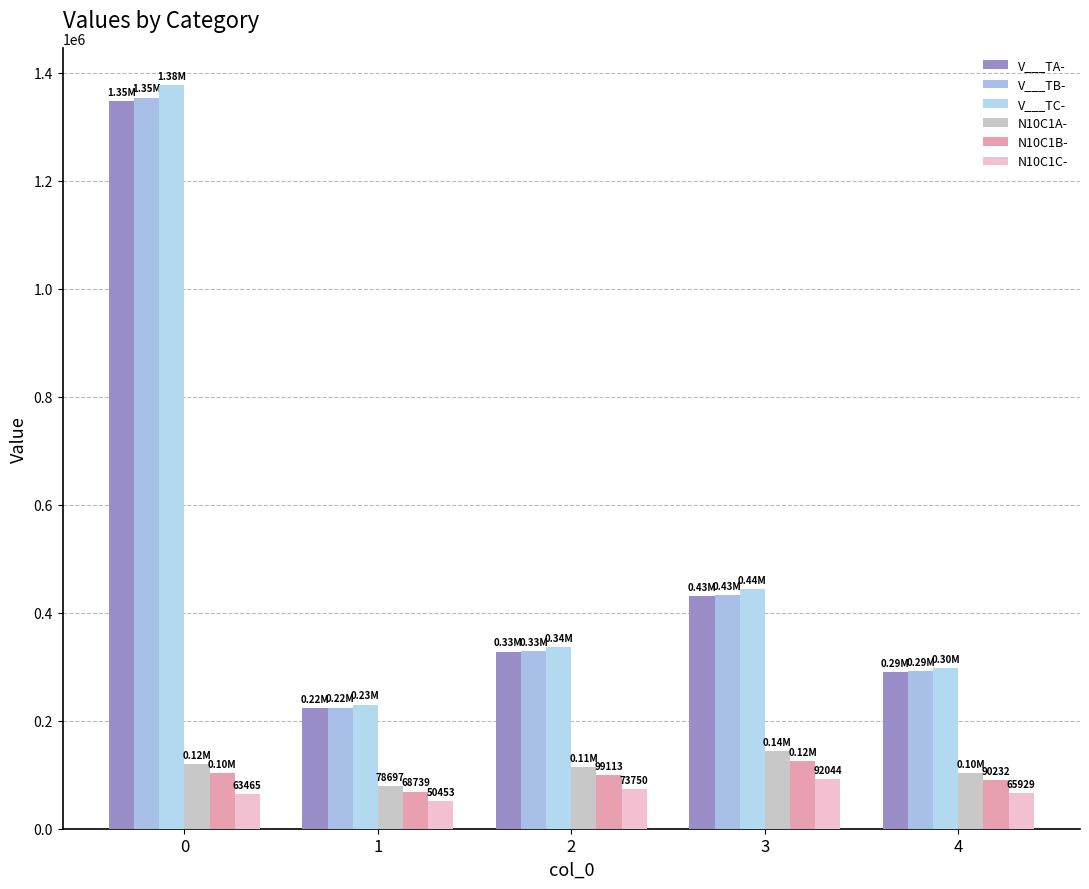

Does the chart contain stacked bars?

No